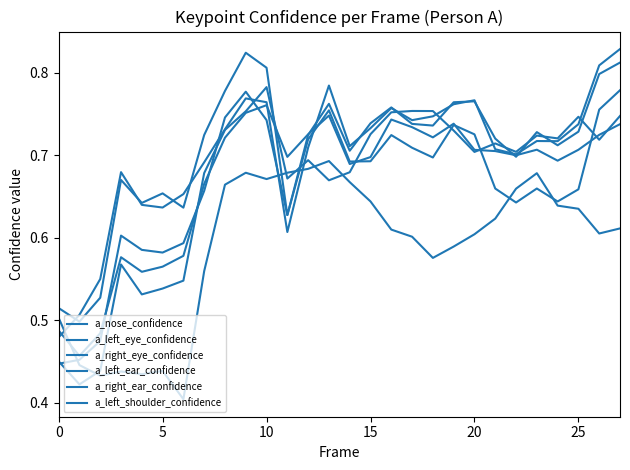

True or false: a_right_eye_confidence and a_right_ear_confidence cross at least once.

True